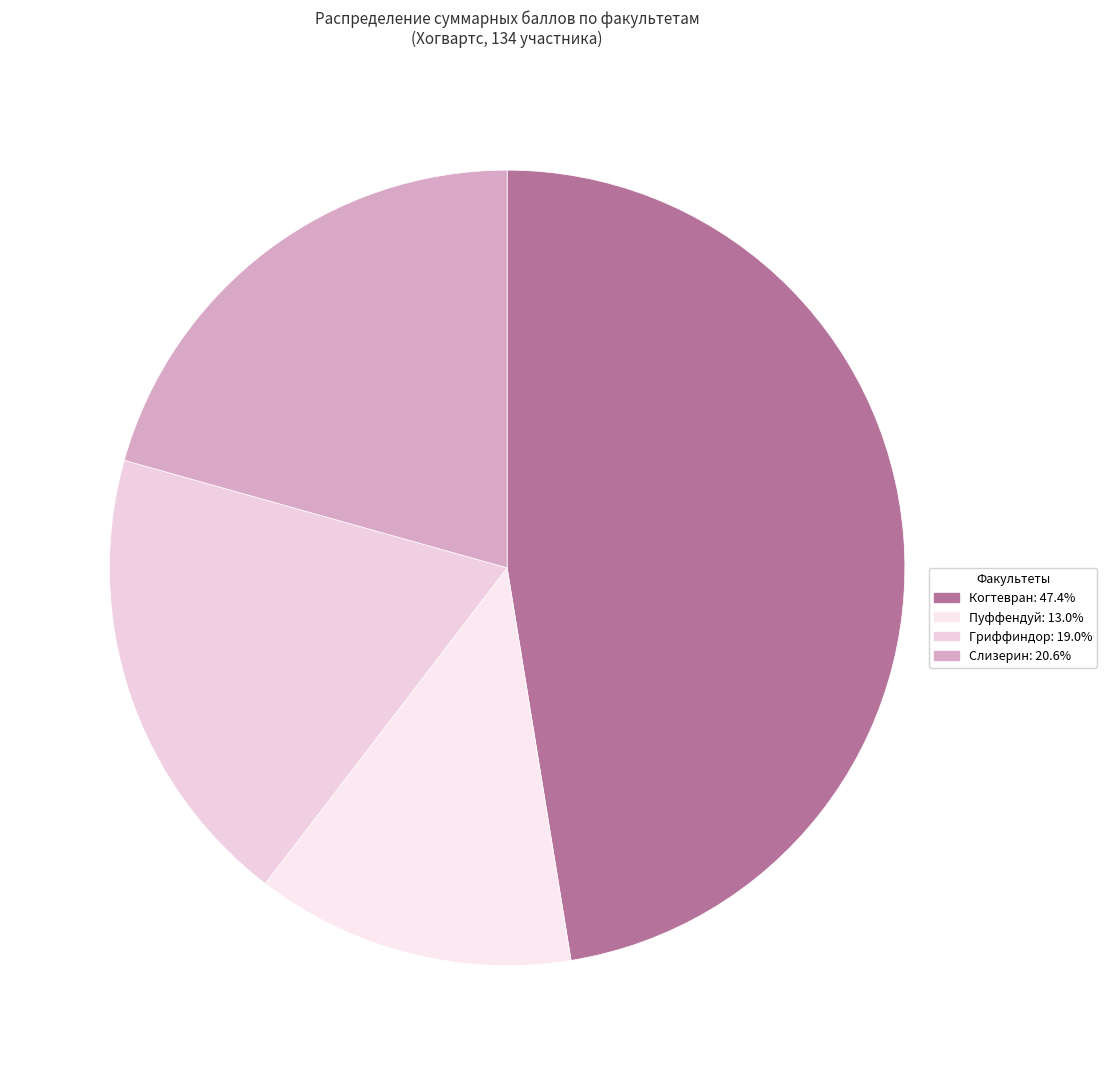

How many segments does this pie chart have?

4